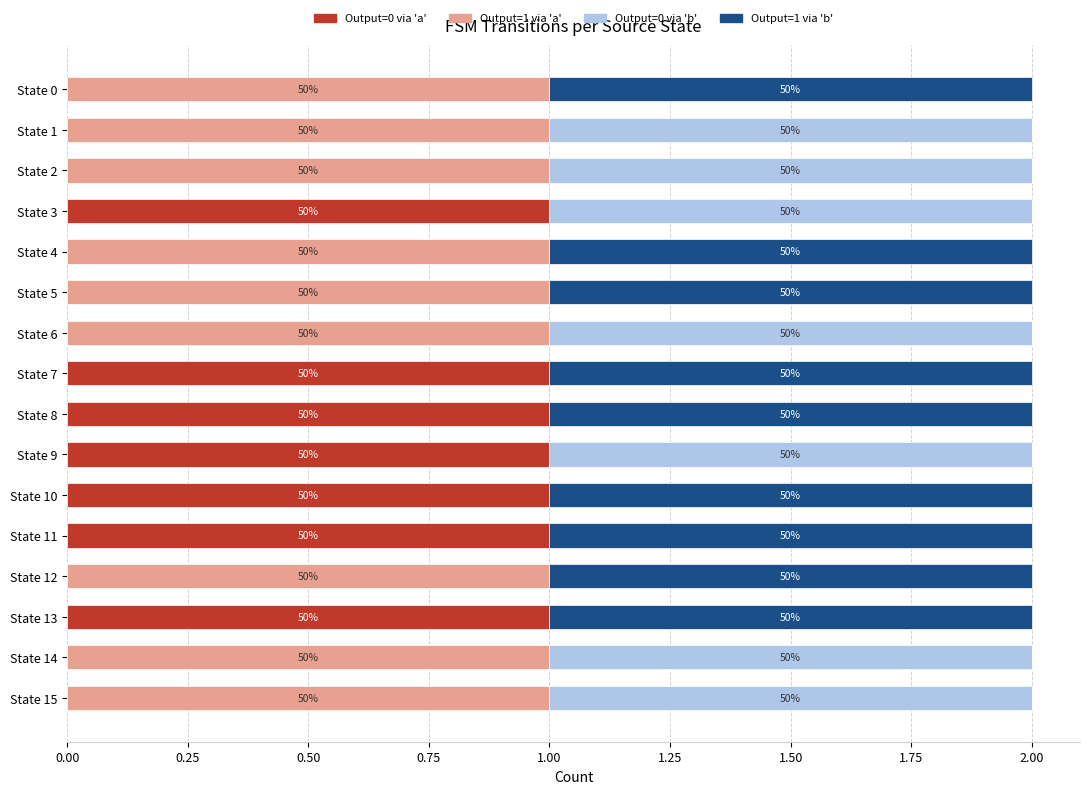

What are all the series names shown in the legend?

Output=0 via 'a', Output=1 via 'a', Output=0 via 'b', Output=1 via 'b'